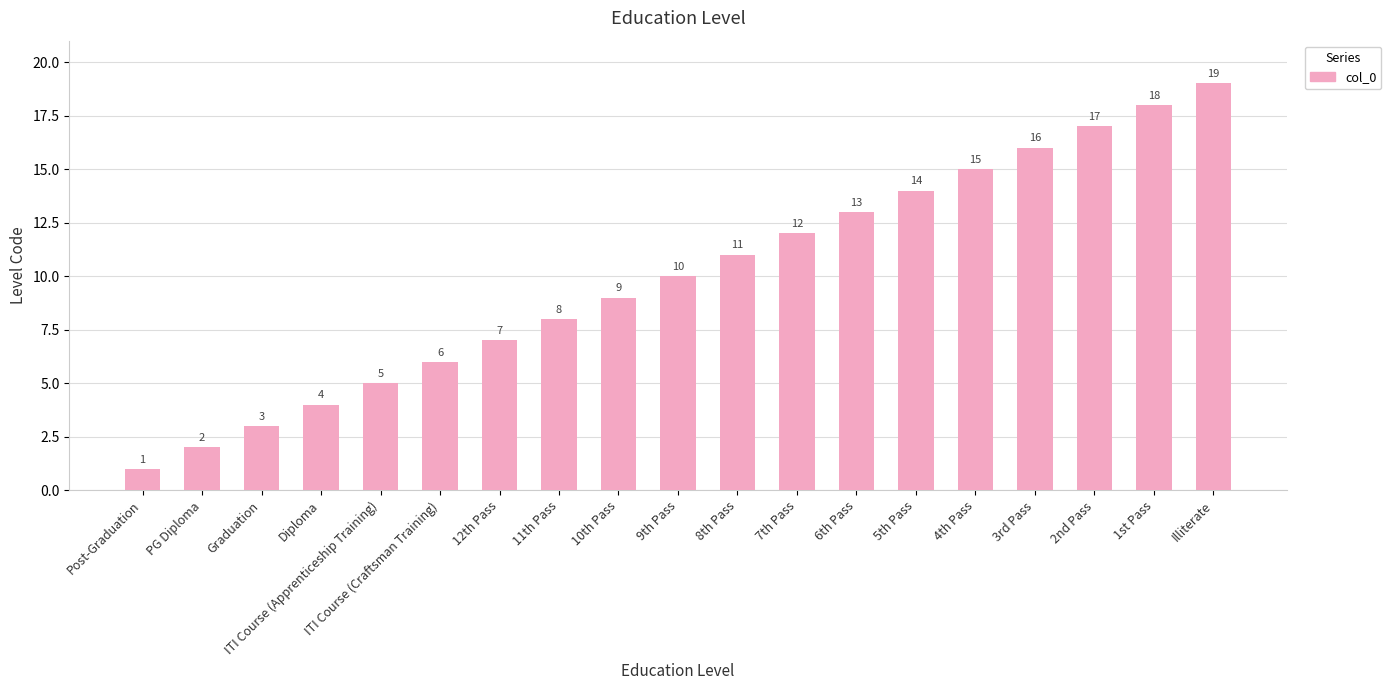

How many data points are less than 10?

9